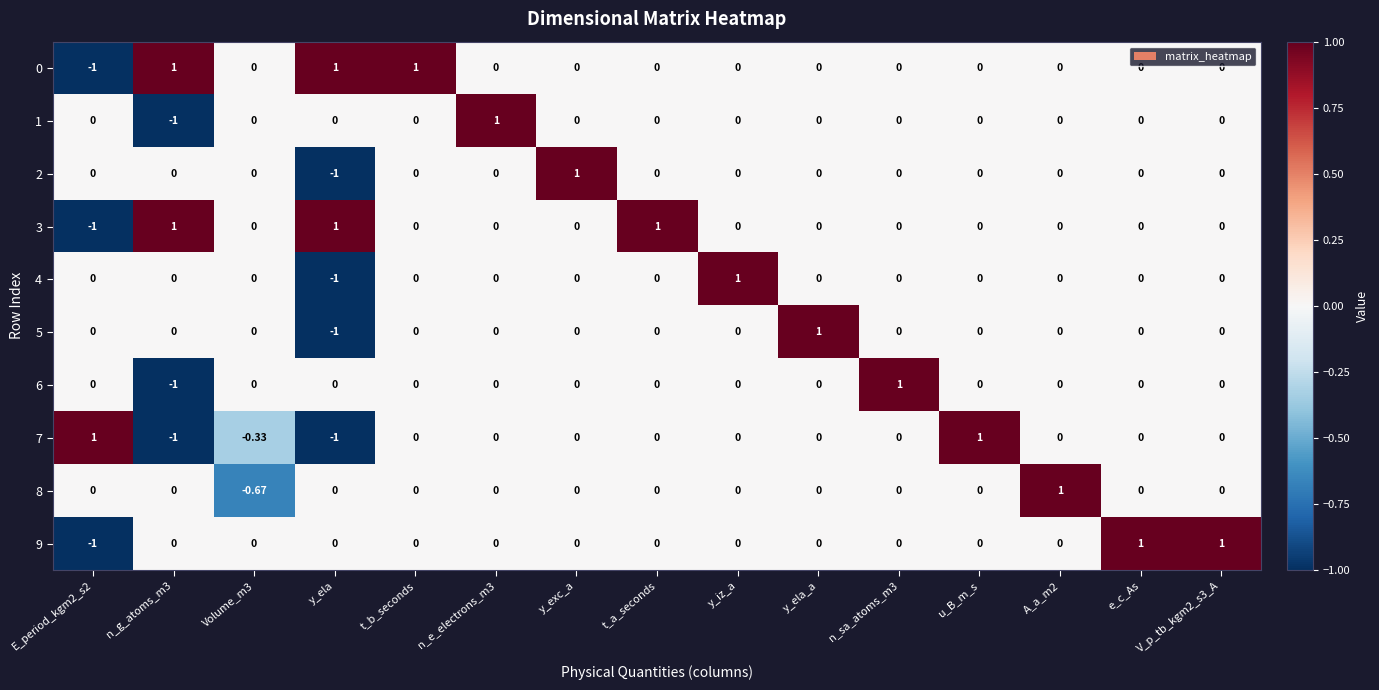

How many distinct data groups are displayed?

10